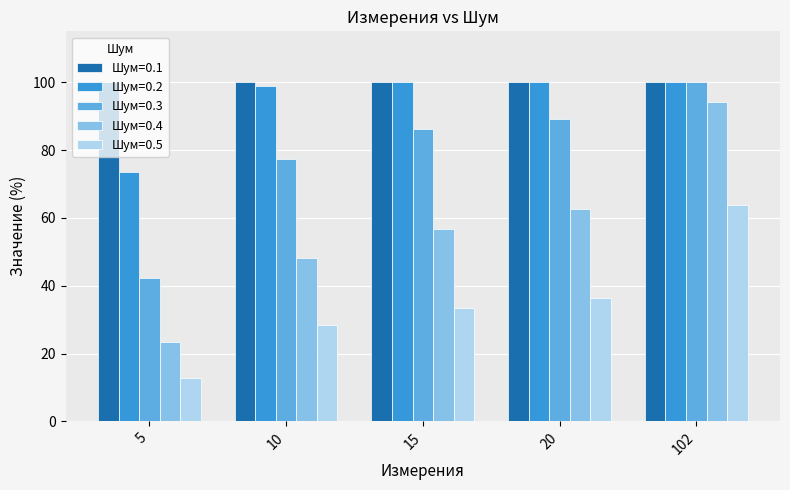

The value of Шум=0.1 at 20 is 100.0. True or false?

True